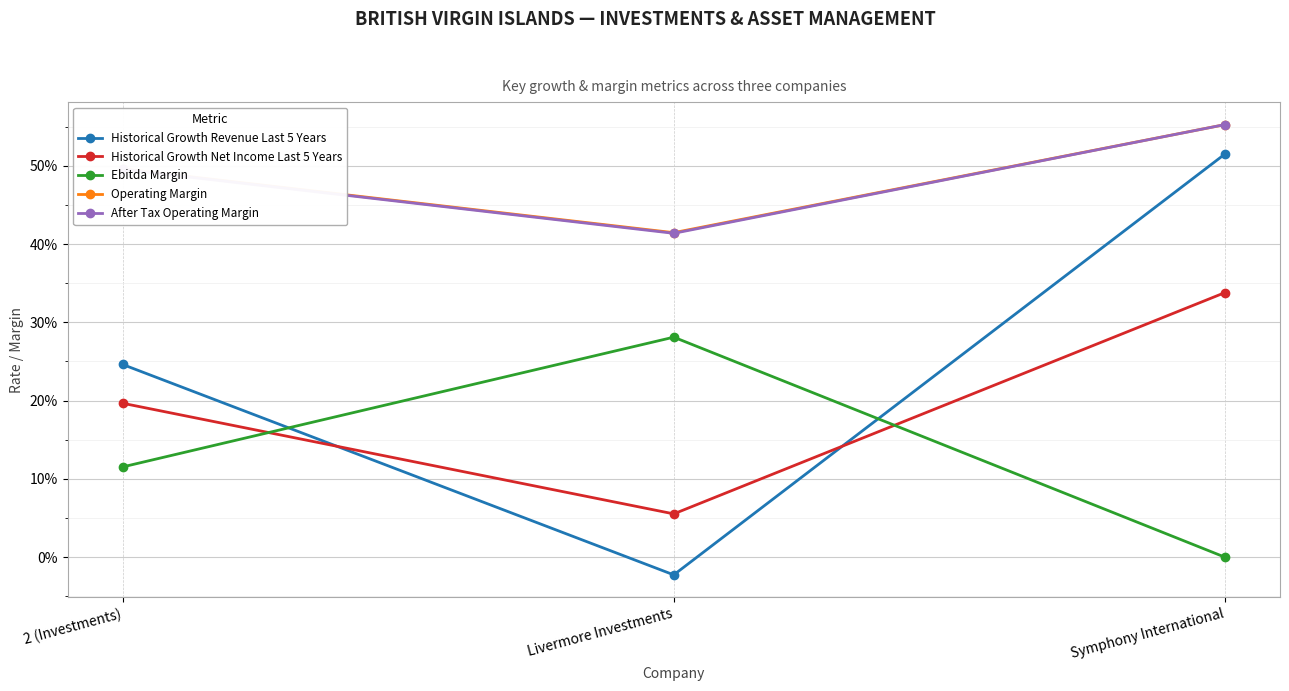

What is the difference between the After Tax Operating Margin values at 2 (Investments) and Symphony International?

0.1